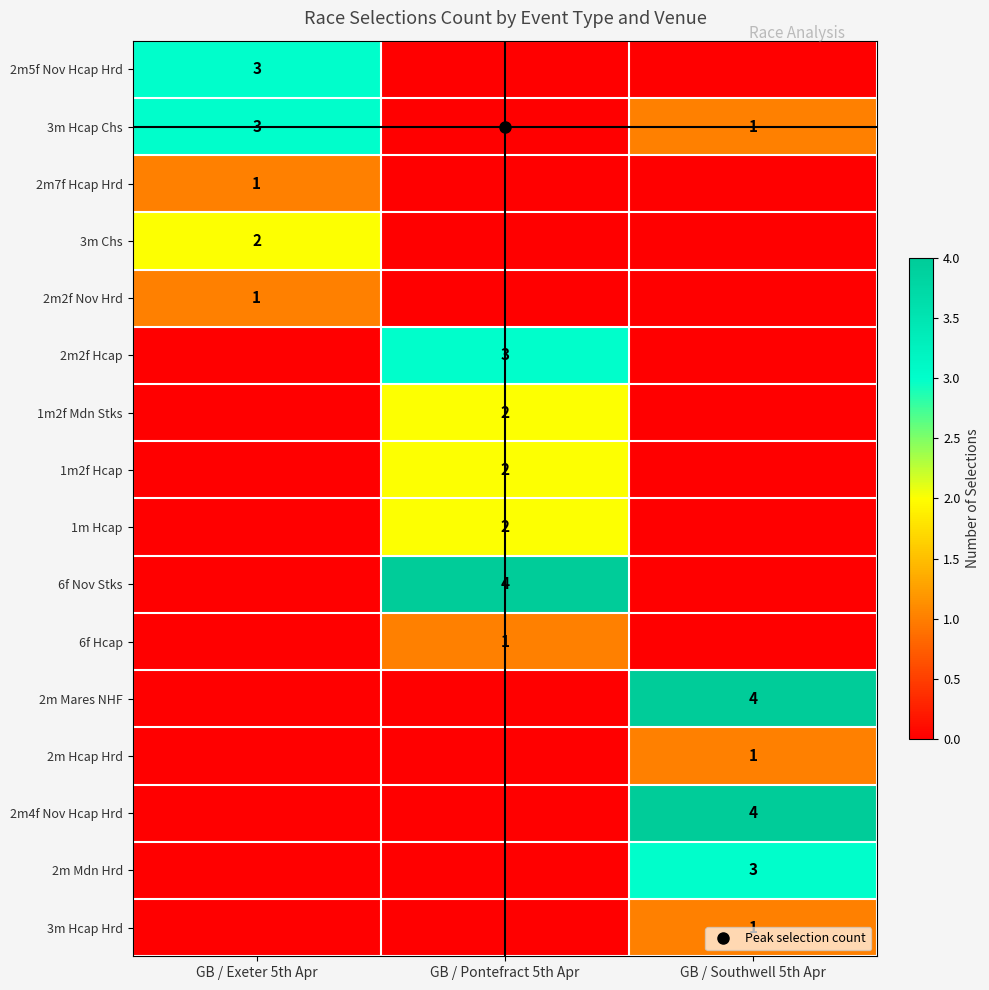

What is the sum of all 1m2f Hcap values?

2